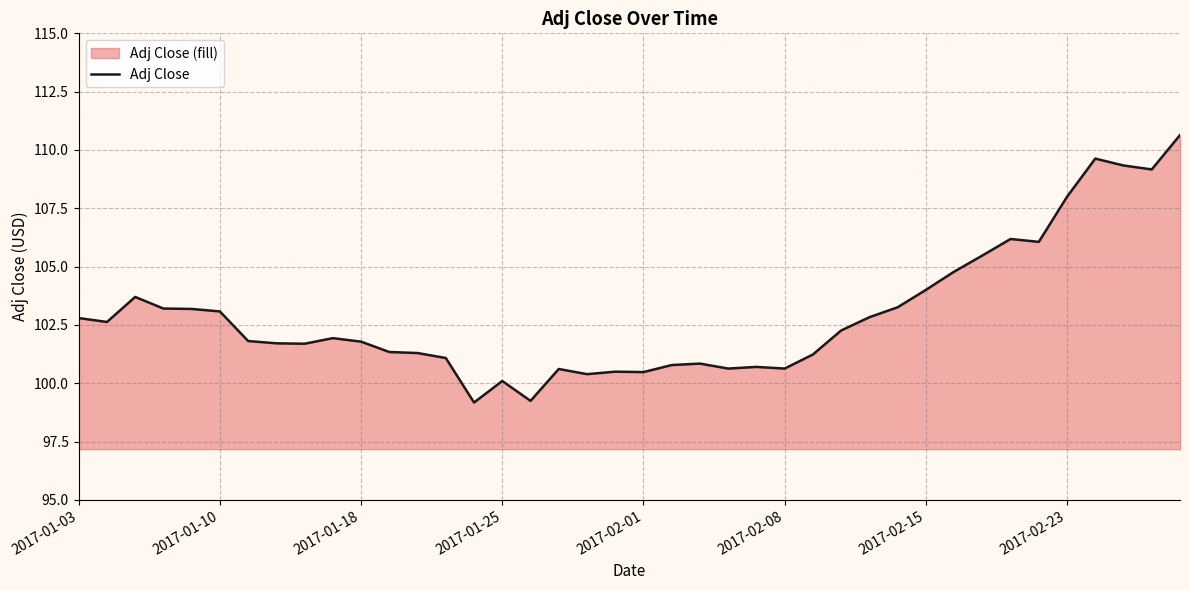

Where does the data first go above 101?

2017-01-03